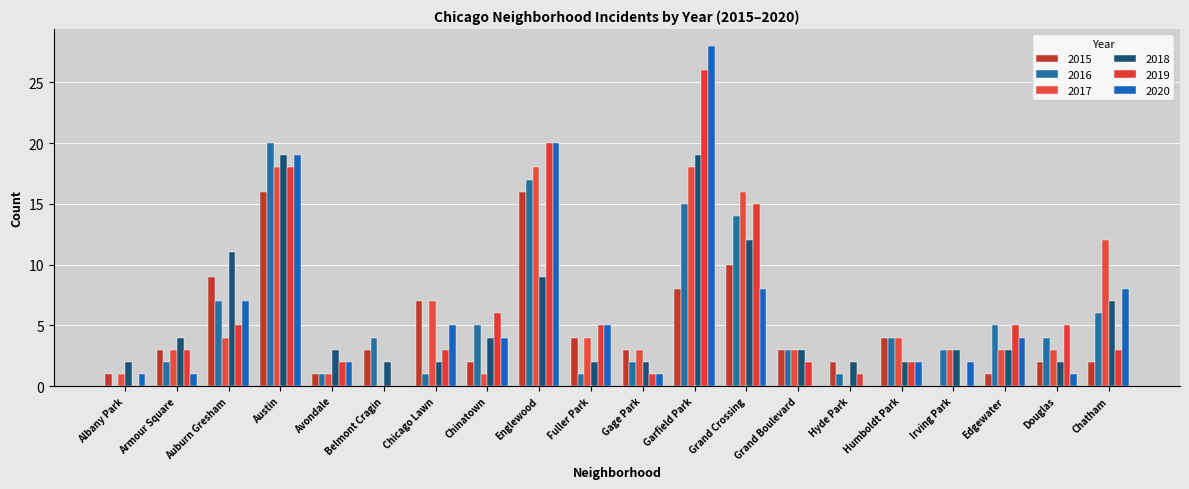

What is the highest value of the 2015 series?

16